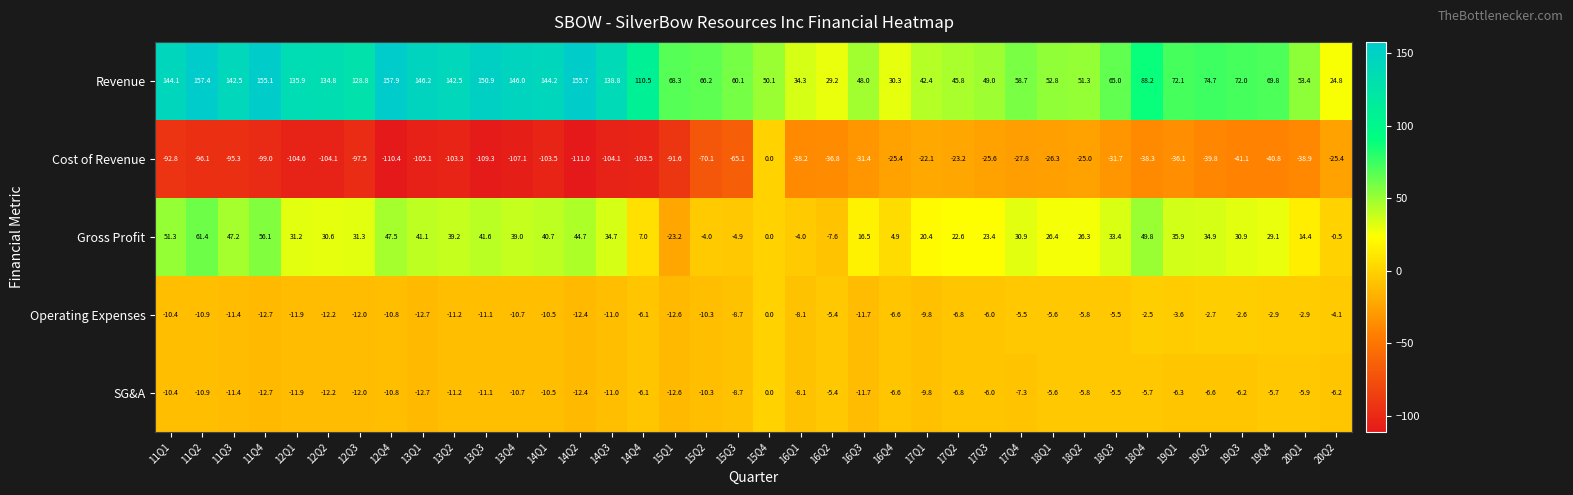

Which series has the widest spread of values?

Revenue